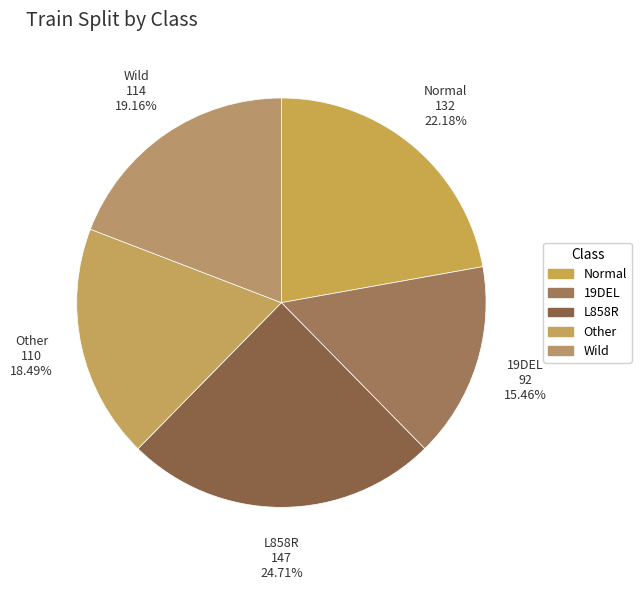

Count the number of slices in the pie.

5